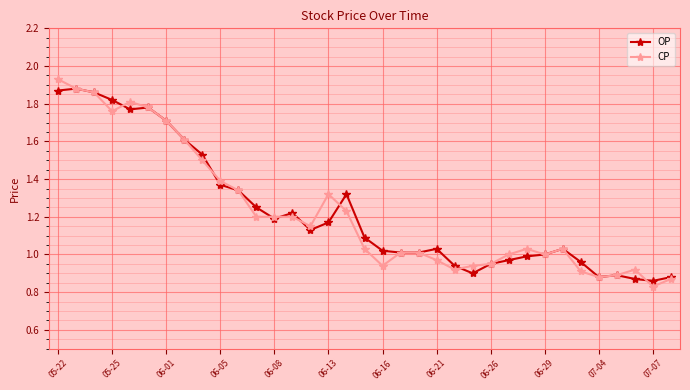

True or false: OP has more than 0 points higher than both neighbors.

True